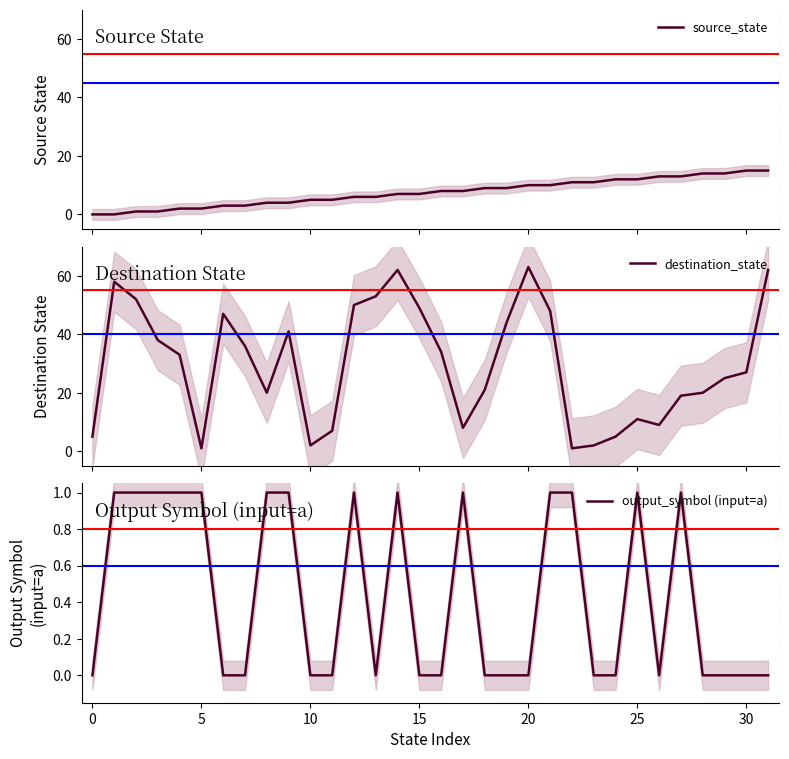

What value does the destination_state series have at 12, to the nearest 10?

50